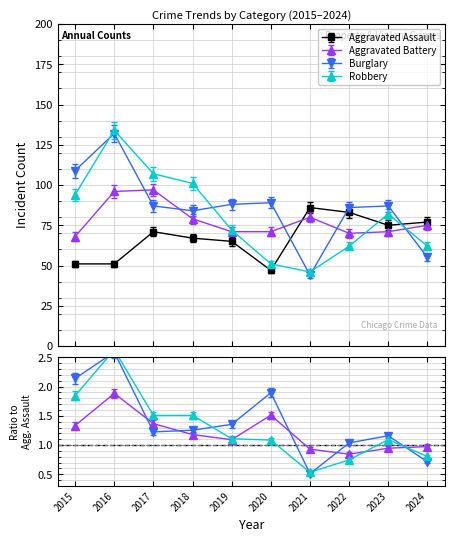

True or false: Aggravated Battery and Robbery intersect in this chart.

True